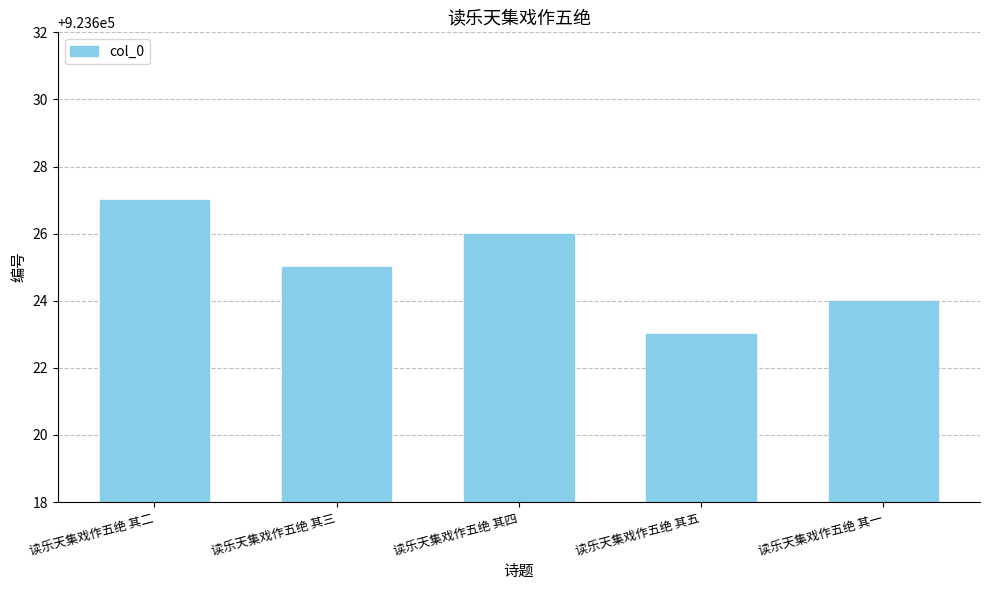

What is the difference between the maximum and minimum values?

4